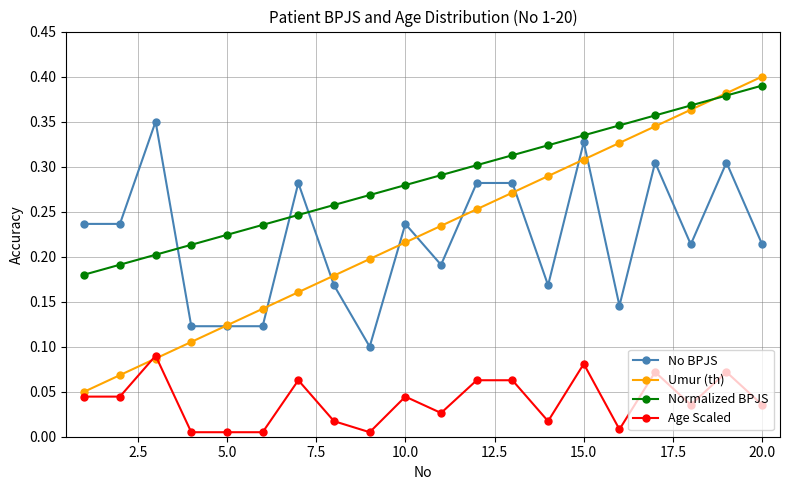

Which series has the widest spread of values?

Umur (th)